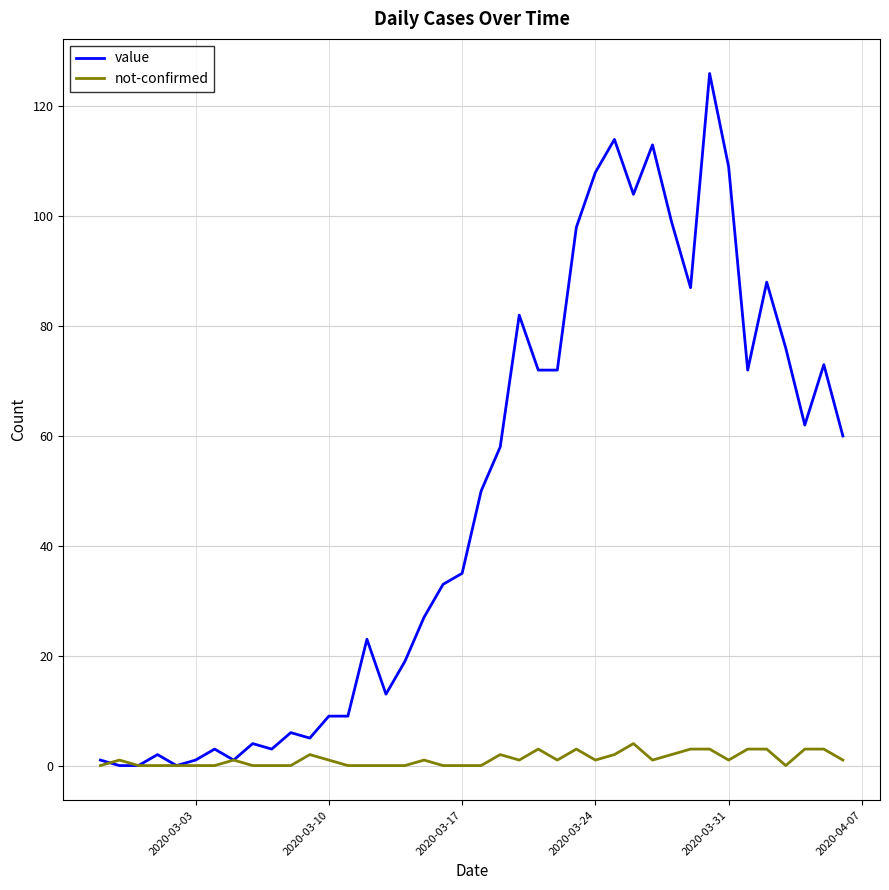

Does the chart display data point markers on the line(s)?

No